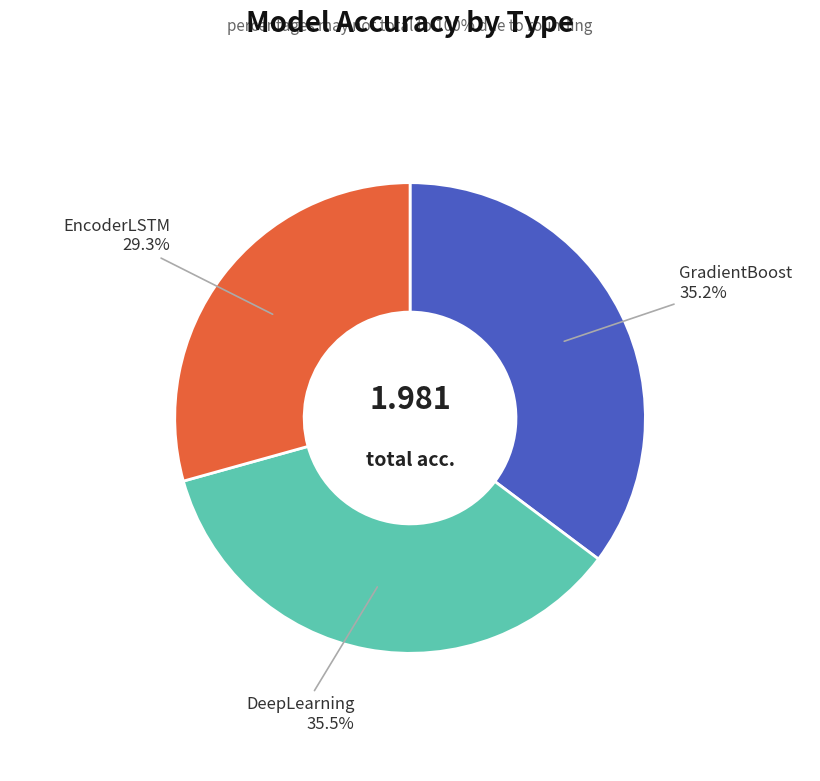

Is there a majority slice in this chart?

No